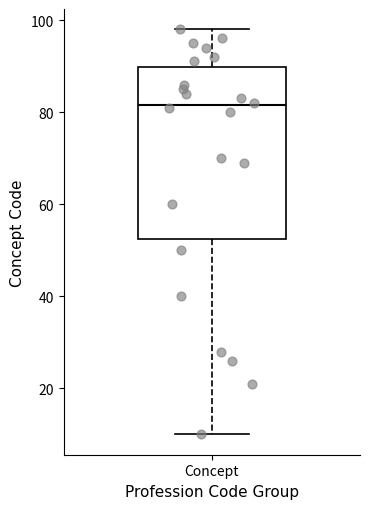

Where does the upper whisker of the box for Concept end on the y-axis? The values are not printed on the chart, so give them approximately, as read against the axis.

98